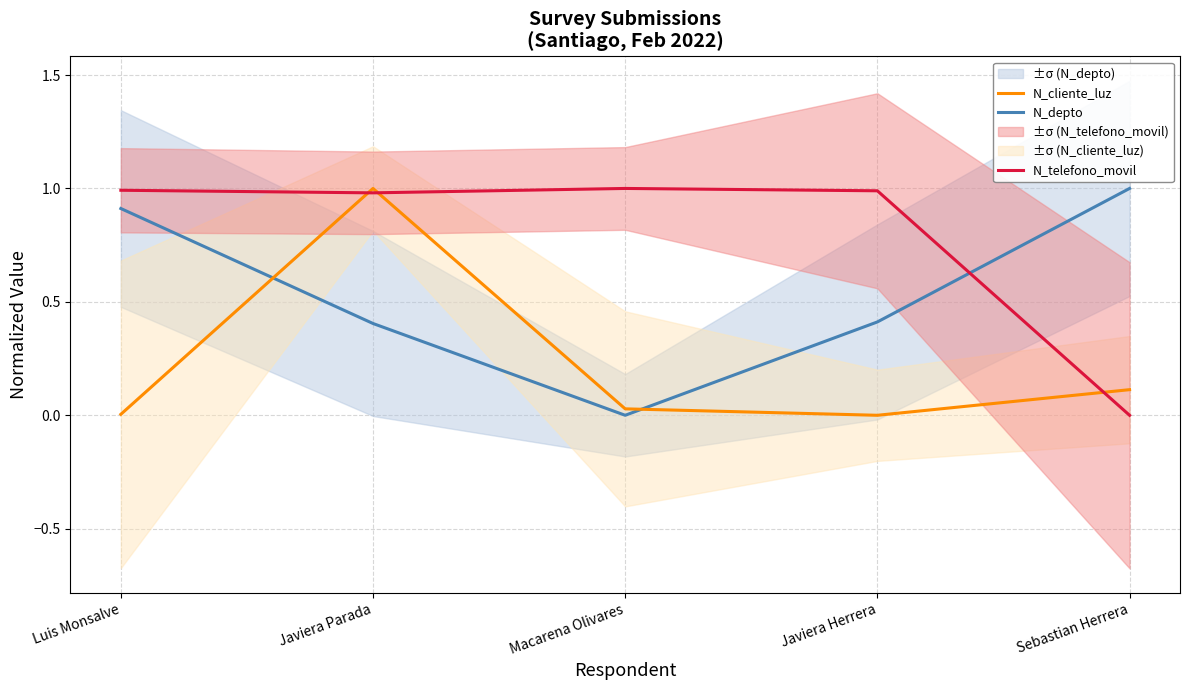

How many positive values does the N_telefono_movil series have?

4